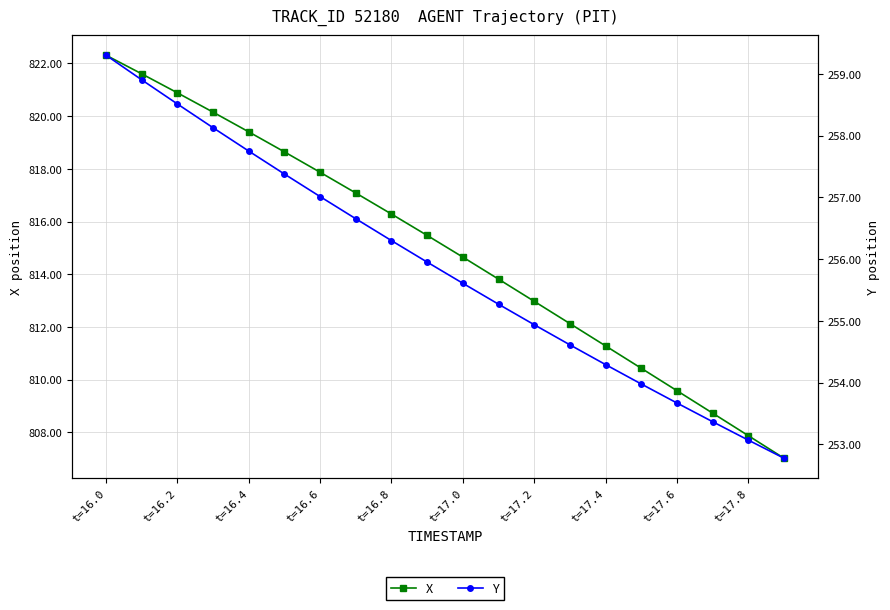

How many lines are shown in the chart?

2